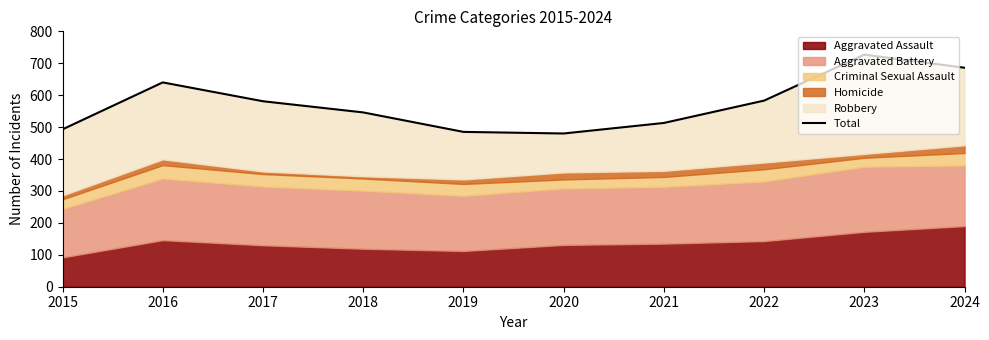

Where is the first local maximum?

2016